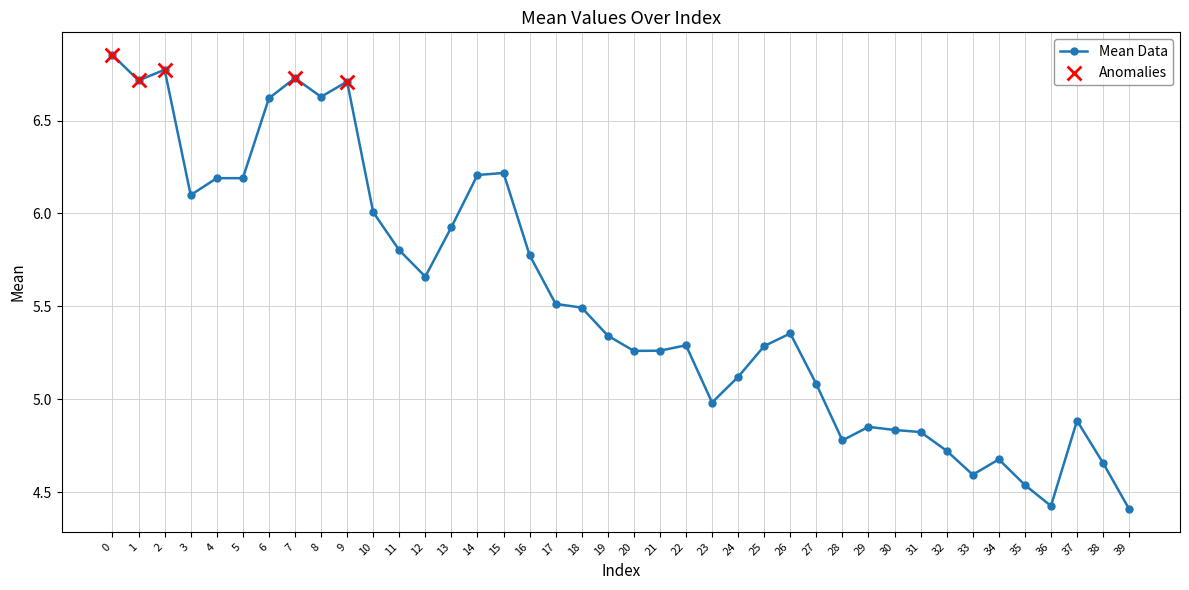

Between 23 and 31, which is larger?

23